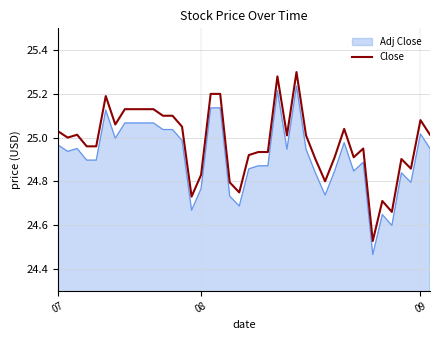

Which series has the widest spread of values?

Close